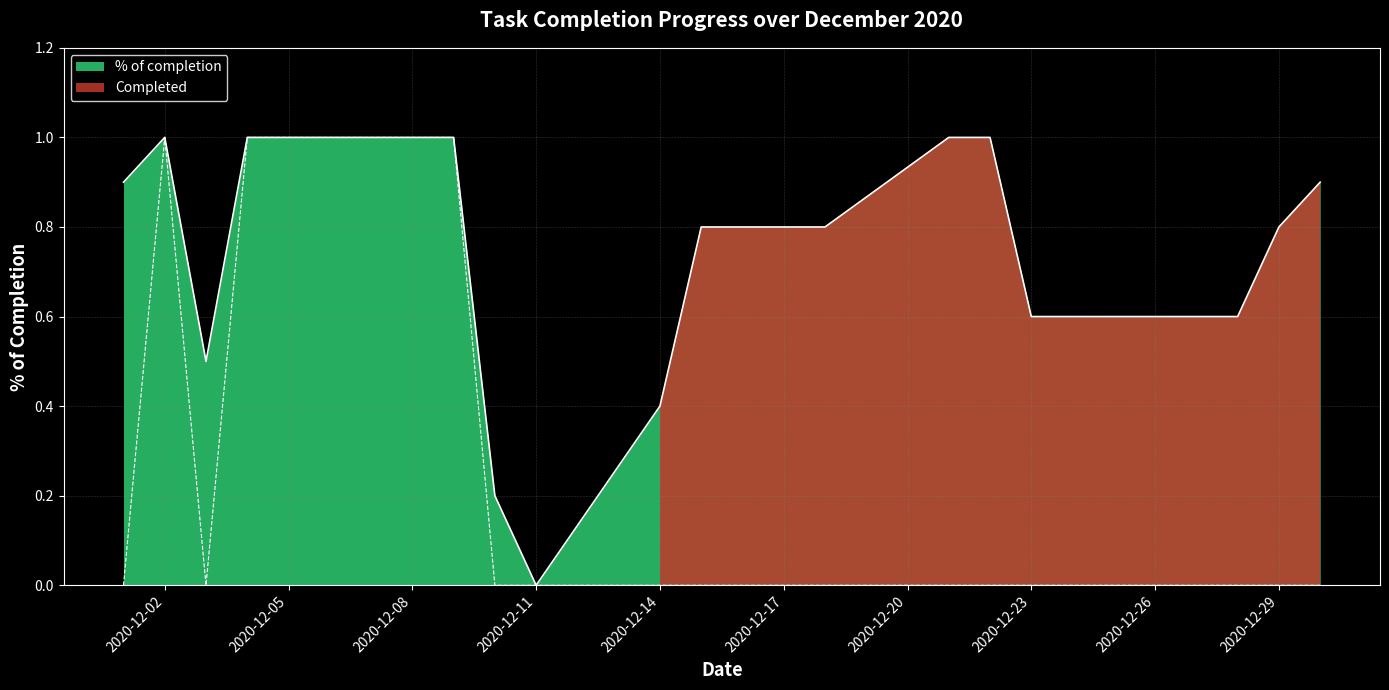

List the series in order of their overall mean, highest first.

% of completion, Completed